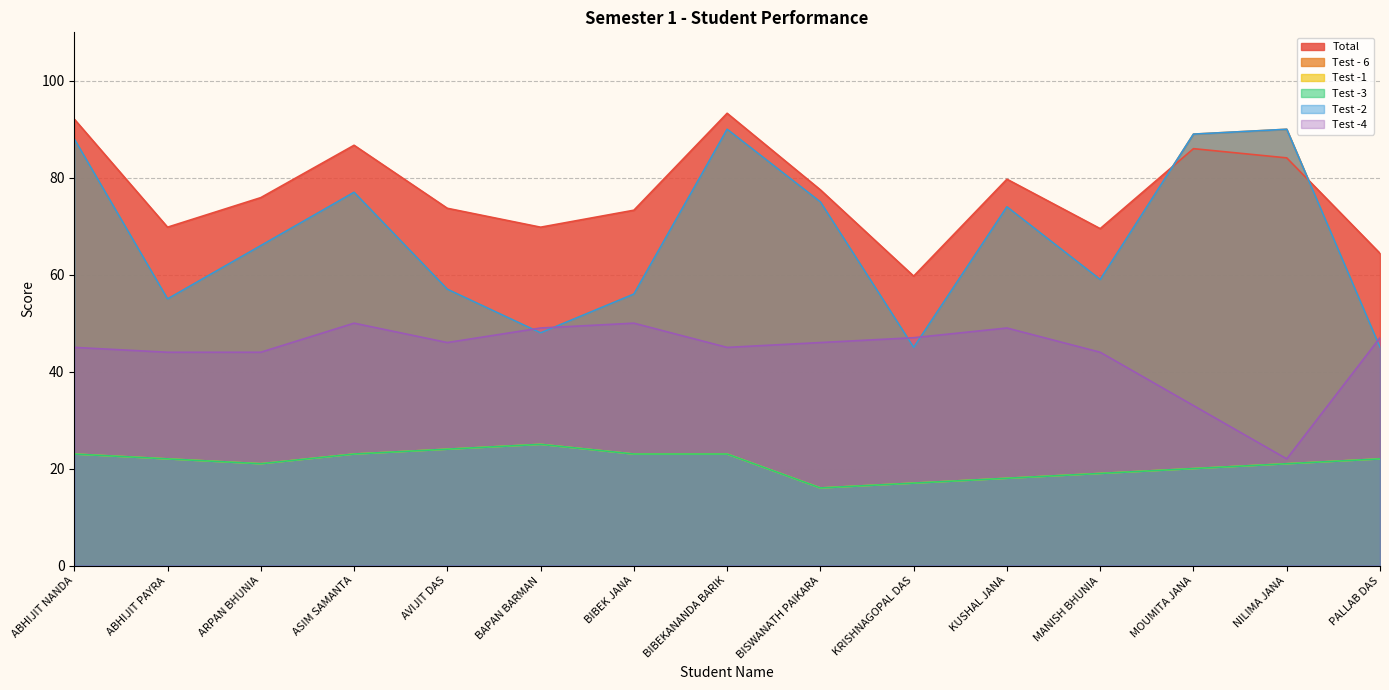

At which category does Test -4 reach its first local valley?

AVIJIT DAS